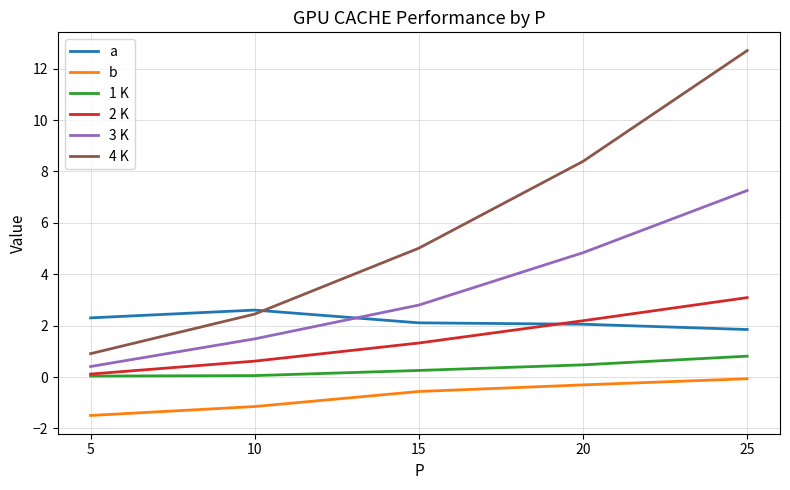

True or false: 4 K has a value of 2.5 at 10.

True